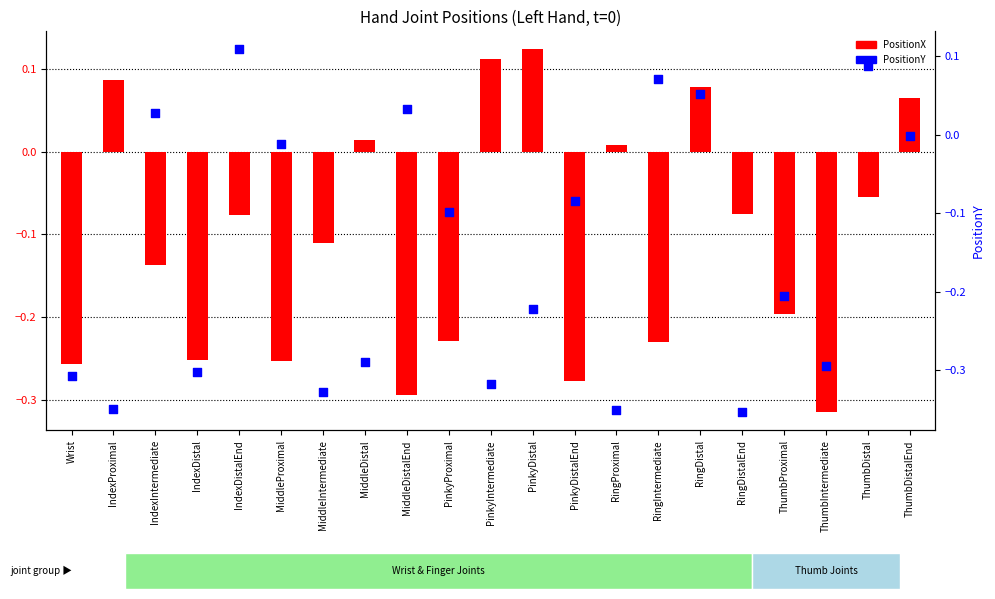

What is the total value across all series at ThumbDistalEnd?

0.1